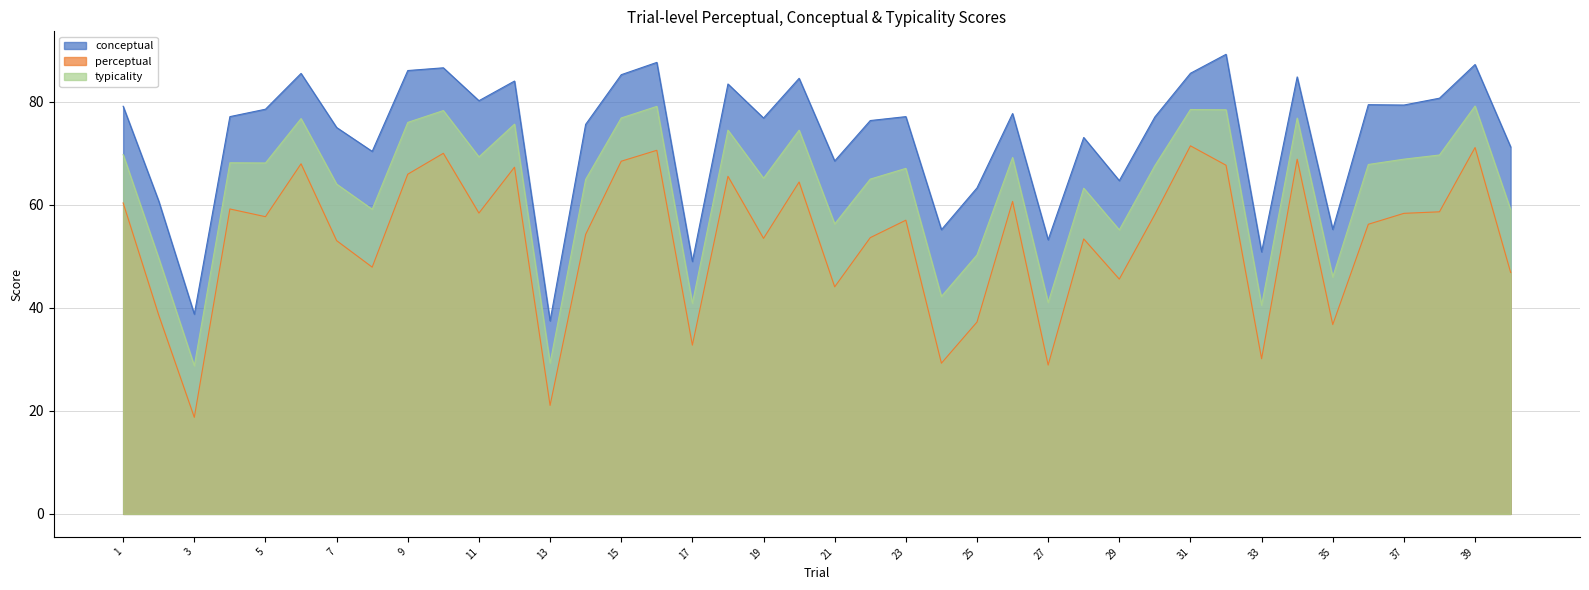

Reading left to right, what are all the values shown in this chart?

conceptual: 79.2	60.7	38.8	77.1	78.6	85.5	75.0	70.4	86.1	86.6	80.2	84.0	37.5	75.6	85.3	87.7	49.0	83.5	76.9	84.6	68.5	76.4	77.1	55.2	63.3	77.7	53.2	73.1	64.7	77.1	85.6	89.2	50.9	84.8	55.2	79.5	79.4	80.7	87.3	71.3
perceptual: 60.4	38.6	18.8	59.2	57.7	68.0	53.1	47.9	66.0	70.0	58.4	67.3	21.1	54.3	68.5	70.6	32.8	65.5	53.5	64.4	44.1	53.6	57.0	29.3	37.2	60.7	28.9	53.4	45.6	58.1	71.5	67.7	30.1	68.9	36.8	56.2	58.4	58.7	71.1	46.9
typicality: 69.8	49.7	28.8	68.2	68.1	76.8	64.0	59.1	76.0	78.3	69.3	75.7	29.3	65.0	76.9	79.1	40.9	74.5	65.2	74.5	56.3	65.0	67.1	42.2	50.3	69.2	41.1	63.2	55.1	67.6	78.5	78.5	40.5	76.9	46.0	67.8	68.9	69.7	79.2	59.1